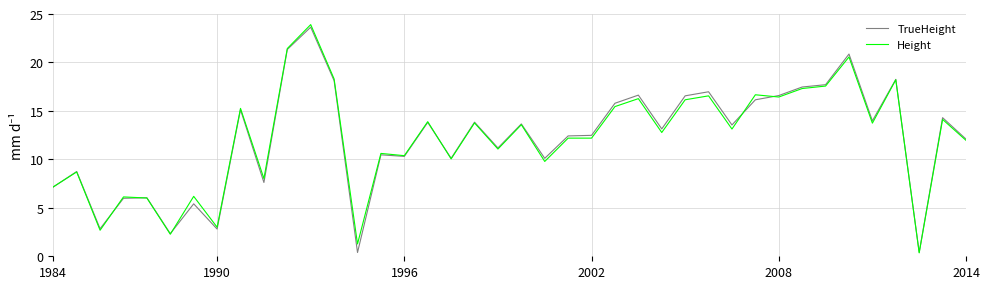

Does the chart display data point markers on the line(s)?

No